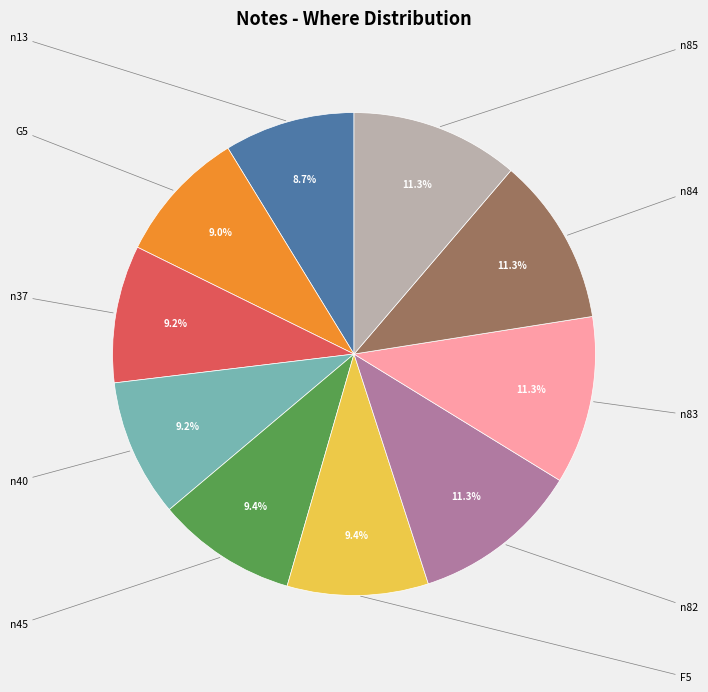

Is there a majority slice in this chart?

No